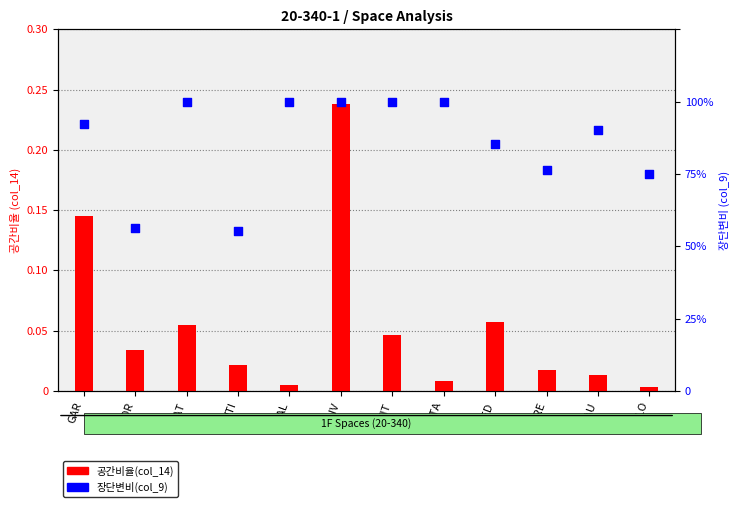

Which series has the largest Y range (max minus min)?

장단변비(col_9)